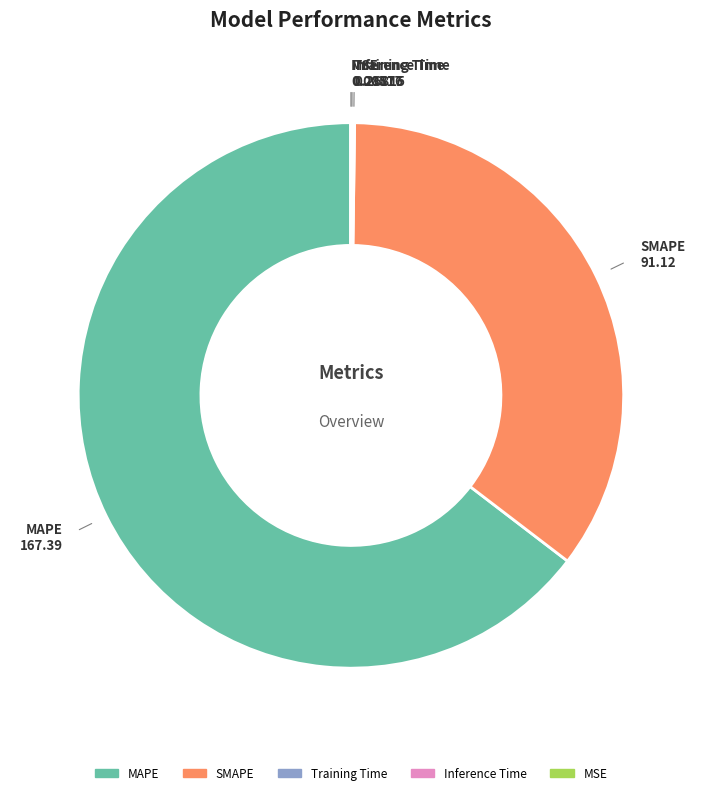

Is it true that MAPE is 77% of the pie?

False